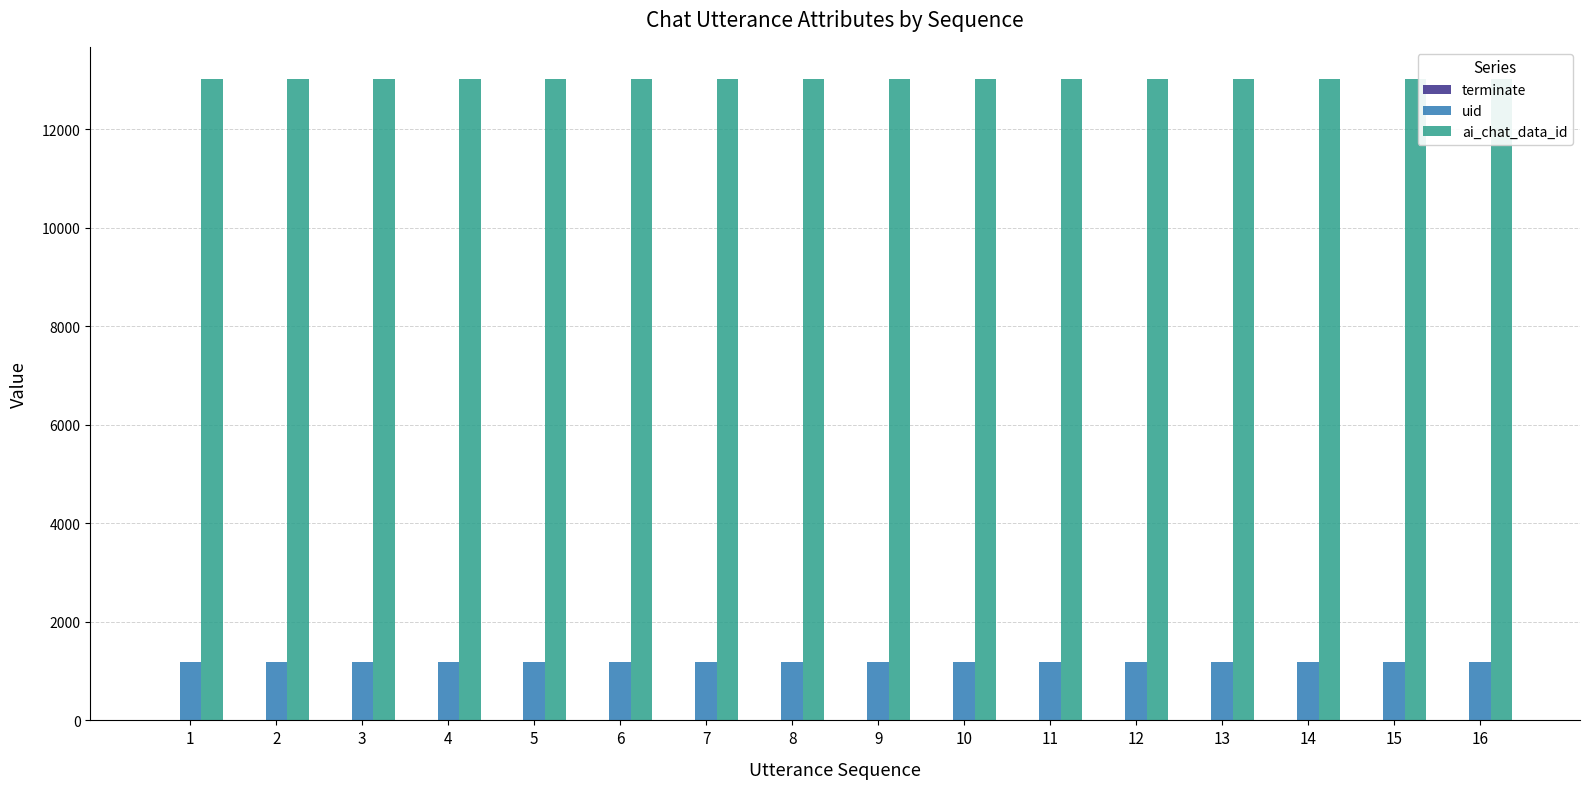

What is the value of the uid bar at the 9th from the left?

1193